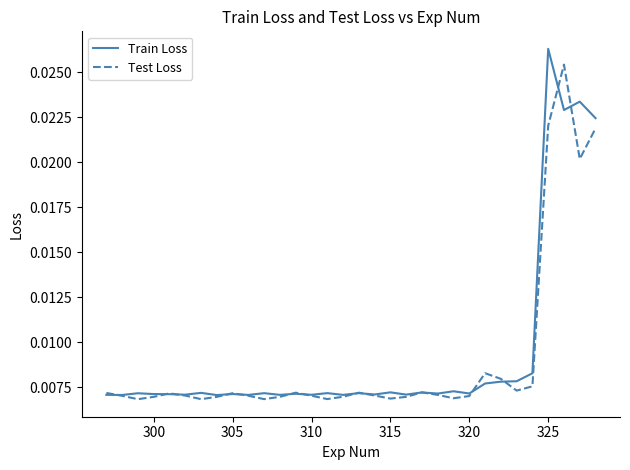

Rank the series by their maximum value, from highest to lowest.

Train Loss, Test Loss